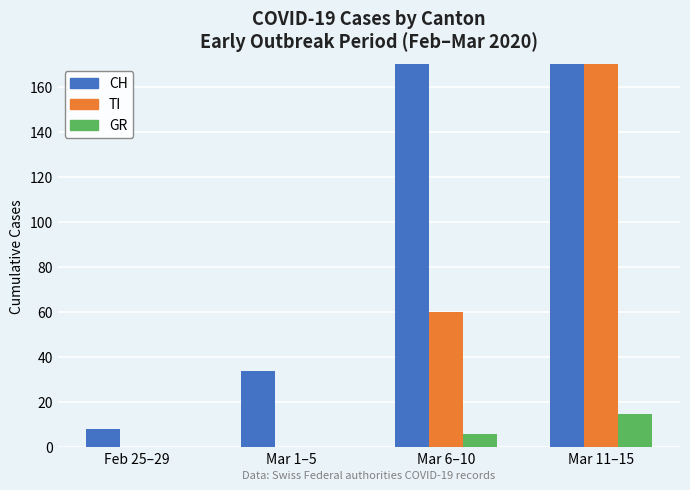

Between Feb 25–29 and Mar 11–15, which series saw the biggest shift?

CH